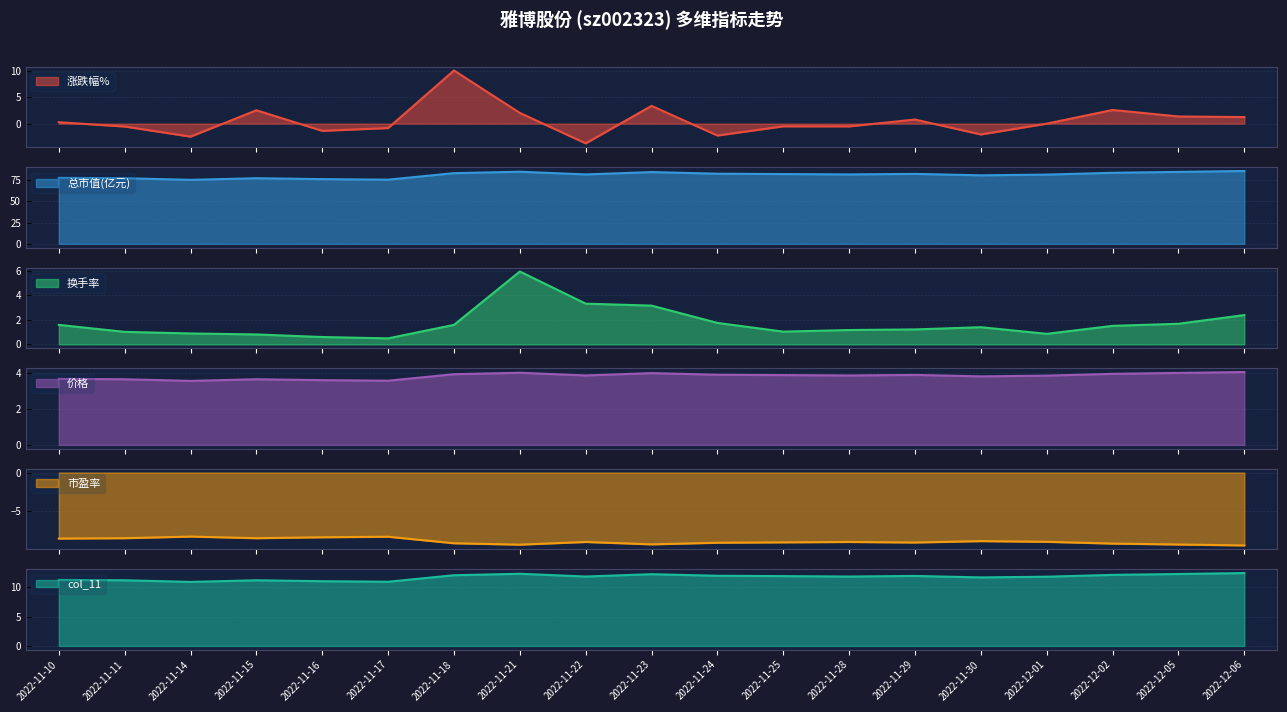

The 价格 series shows 6.3 at 2022-12-05. True or false?

False